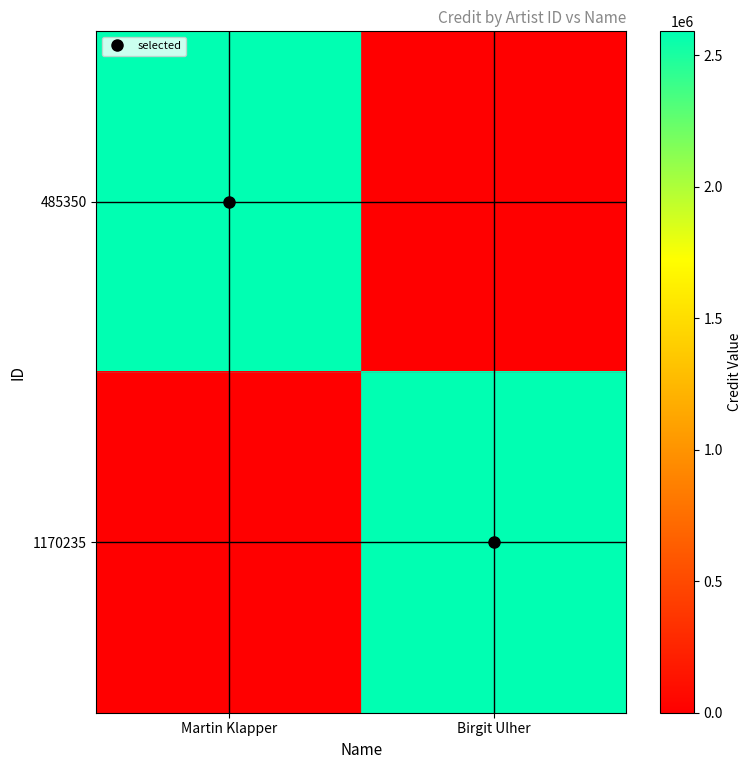

Count the number of data series in this chart.

2